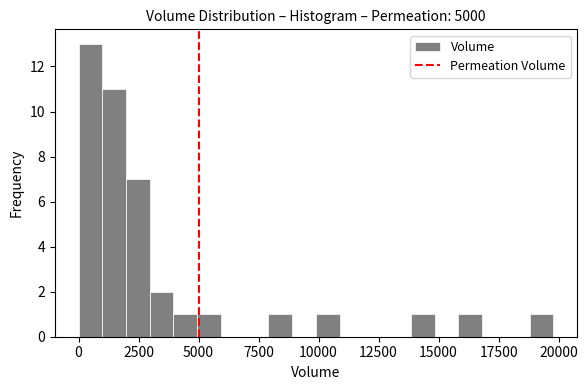

Around what value on the x-axis is the tallest bar? Give the approximate position of its centre, as read against the axis.

500